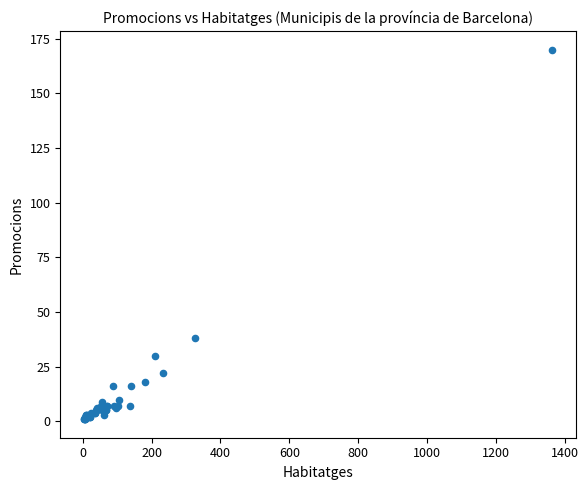

What Y value in the scatter plot is closest to 85?

38